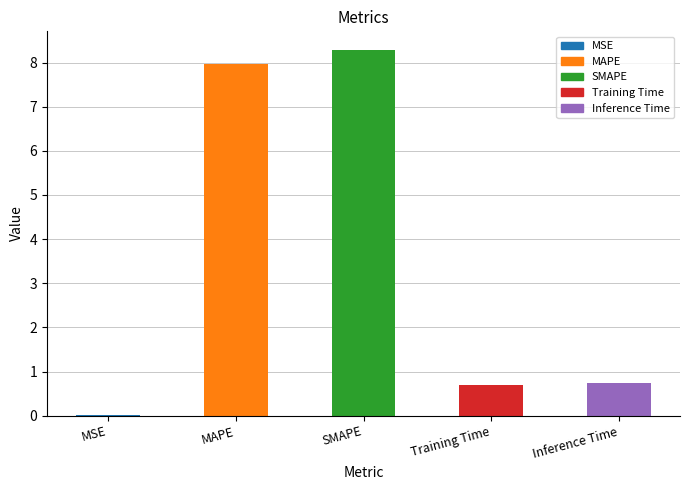

What is the ratio of the value at SMAPE to the value at MAPE?

1.0